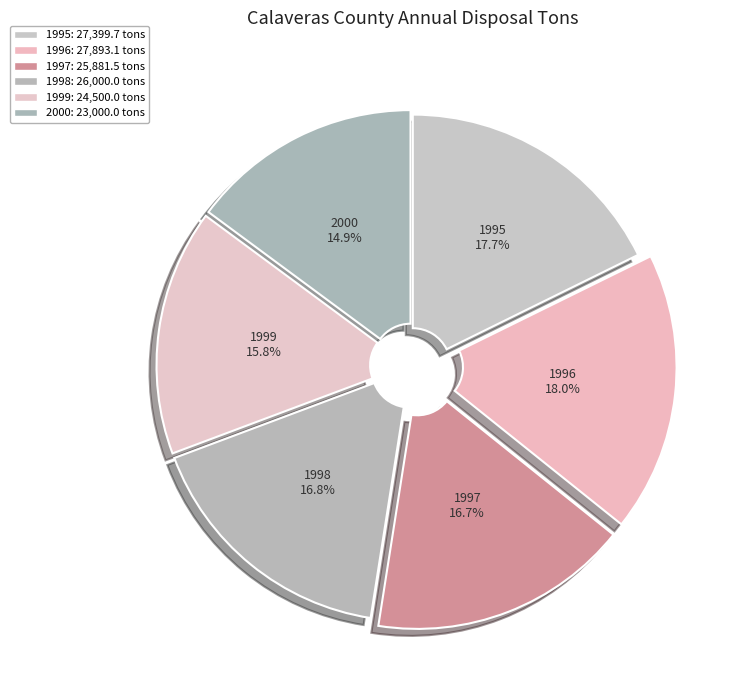

Is there any slice that represents more than half of the pie?

No